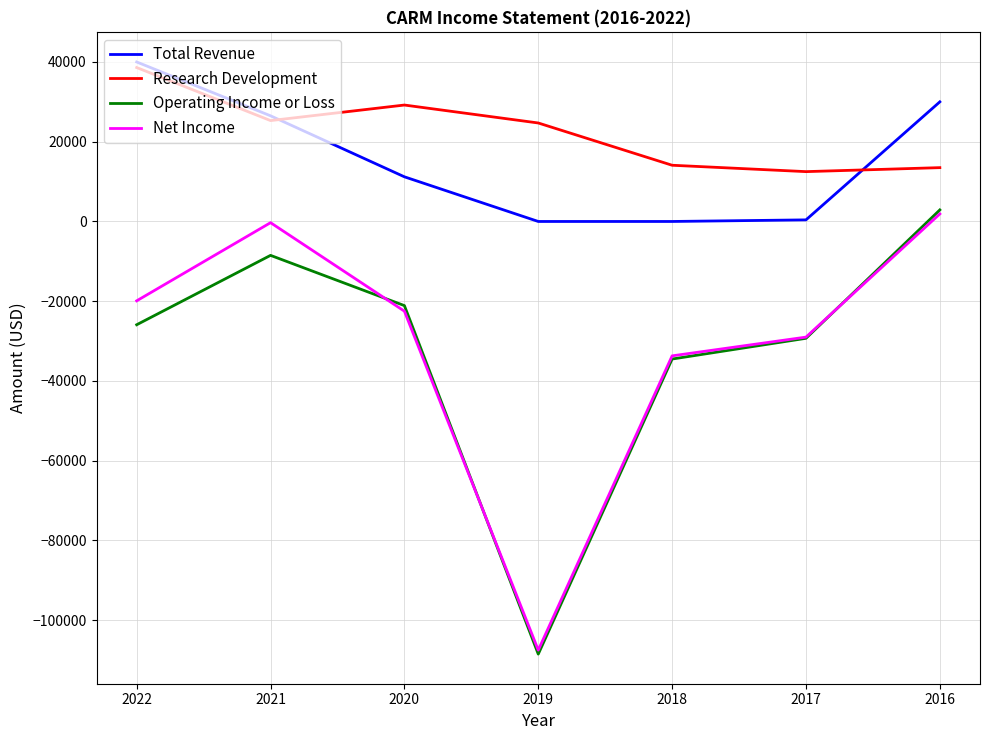

At which category does the chart reach its minimum across all series?

2019